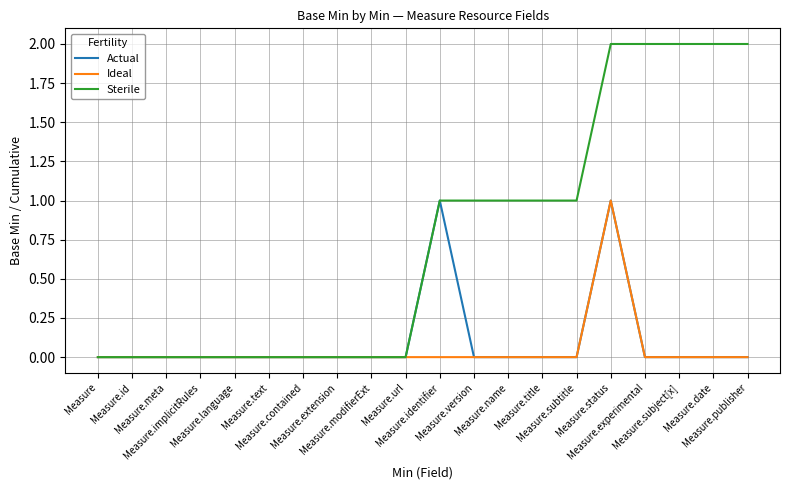

Reading left to right, list all the values displayed in this chart.

Actual: Measure=0	Measure.id=0	Measure.meta=0	Measure.implicitRules=0	Measure.language=0	Measure.text=0	Measure.contained=0	Measure.extension=0	Measure.modifierExt=0	Measure.url=0	Measure.identifier=1	Measure.version=0	Measure.name=0	Measure.title=0	Measure.subtitle=0	Measure.status=1	Measure.experimental=0	Measure.subject[x]=0	Measure.date=0	Measure.publisher=0
Ideal: Measure=0	Measure.id=0	Measure.meta=0	Measure.implicitRules=0	Measure.language=0	Measure.text=0	Measure.contained=0	Measure.extension=0	Measure.modifierExt=0	Measure.url=0	Measure.identifier=0	Measure.version=0	Measure.name=0	Measure.title=0	Measure.subtitle=0	Measure.status=1	Measure.experimental=0	Measure.subject[x]=0	Measure.date=0	Measure.publisher=0
Sterile: Measure=0	Measure.id=0	Measure.meta=0	Measure.implicitRules=0	Measure.language=0	Measure.text=0	Measure.contained=0	Measure.extension=0	Measure.modifierExt=0	Measure.url=0	Measure.identifier=1	Measure.version=1	Measure.name=1	Measure.title=1	Measure.subtitle=1	Measure.status=2	Measure.experimental=2	Measure.subject[x]=2	Measure.date=2	Measure.publisher=2